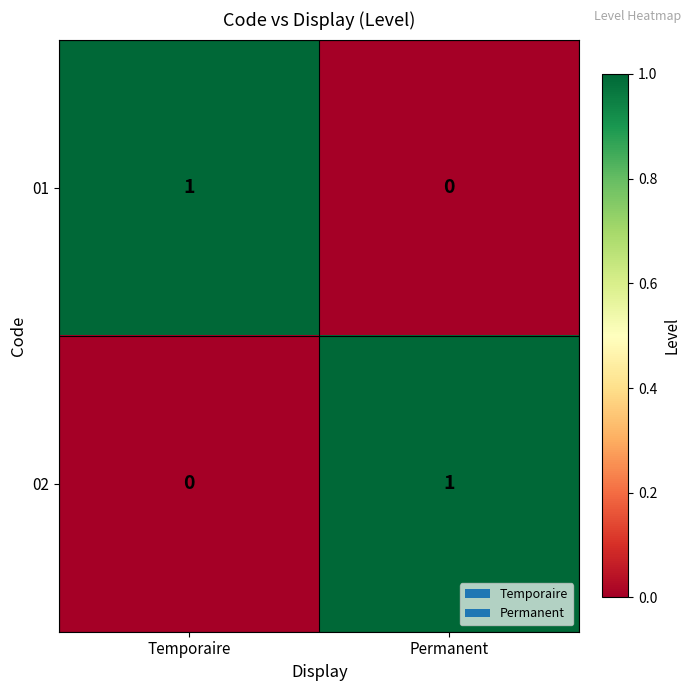

Is it true that 01 equals 0 at Permanent?

True